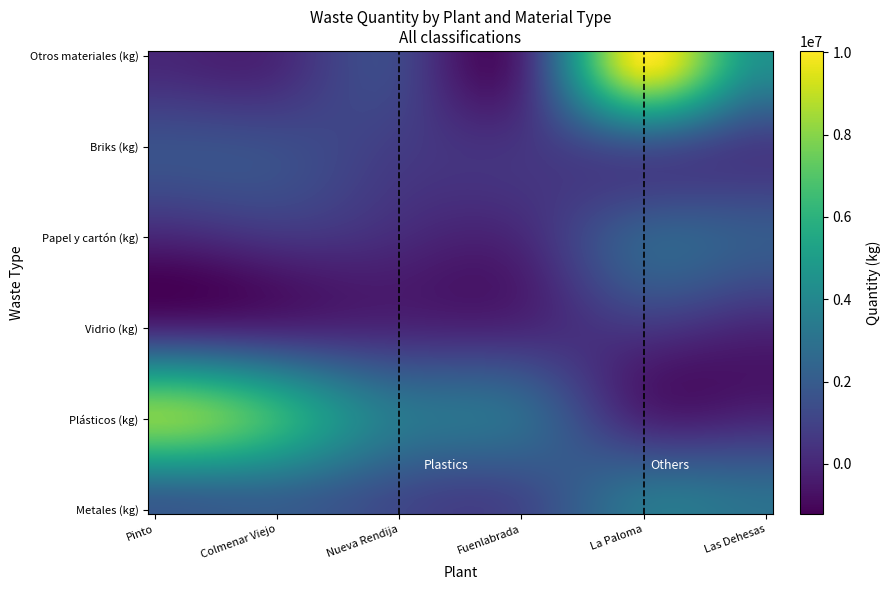

Count the number of categories in the chart.

6